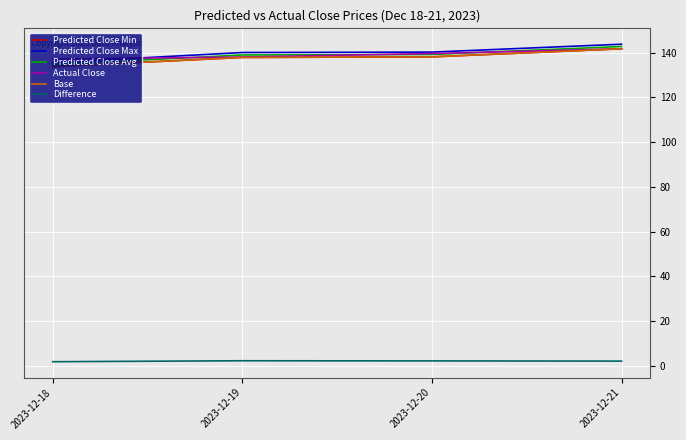

The Base series shows 133.8 at 2023-12-18. True or false?

True